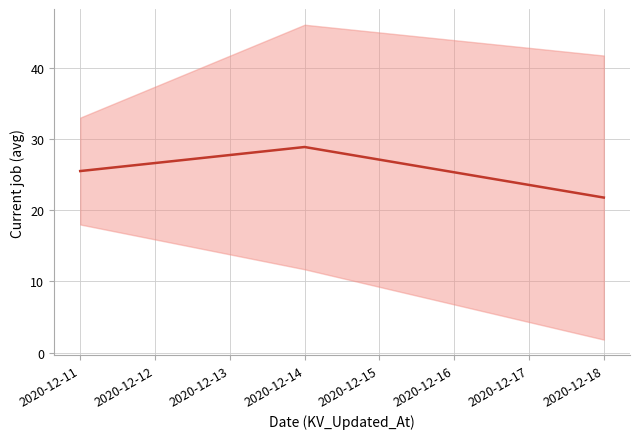

How many lines are shown in the chart?

1